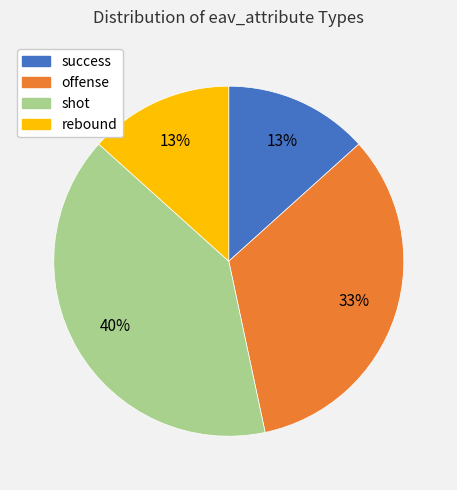

To the nearest percent, what is the average slice percentage?

25%